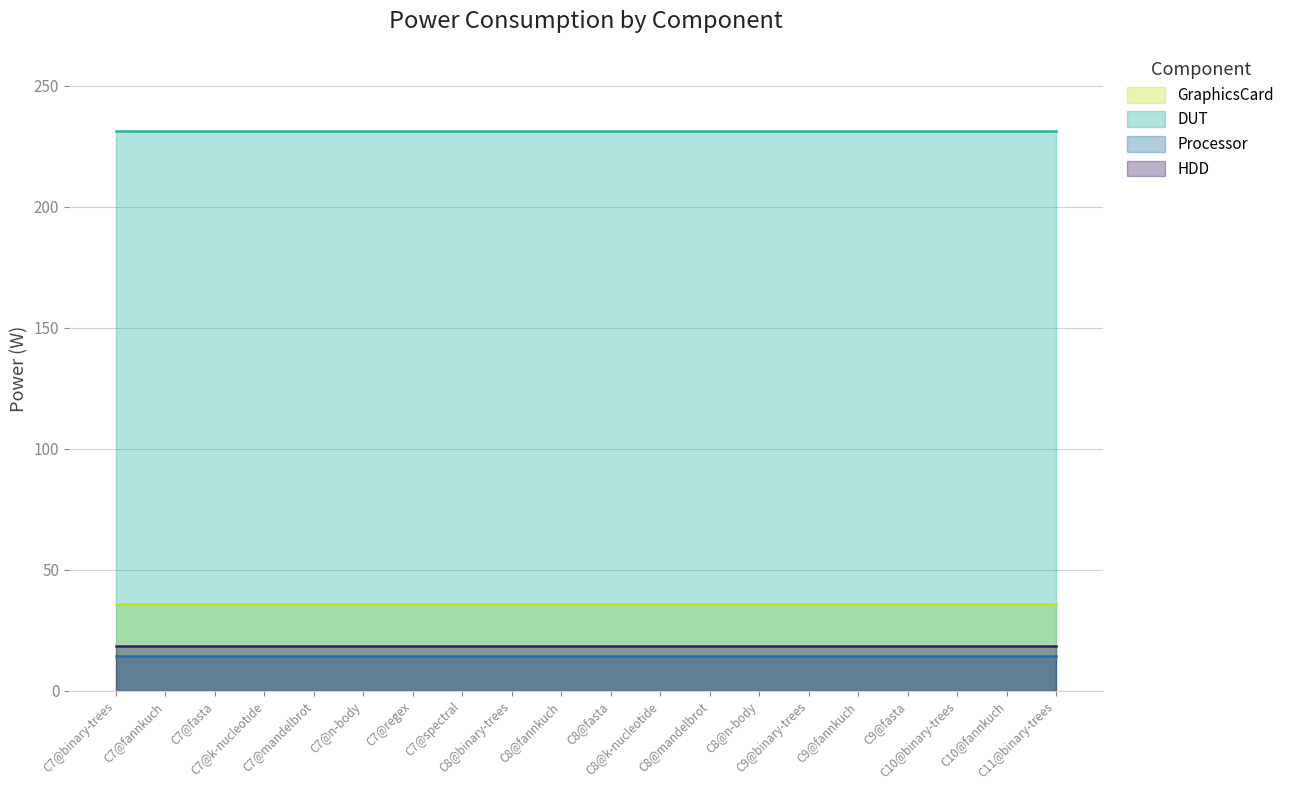

True or false: HDD and GraphicsCard intersect in this chart.

False